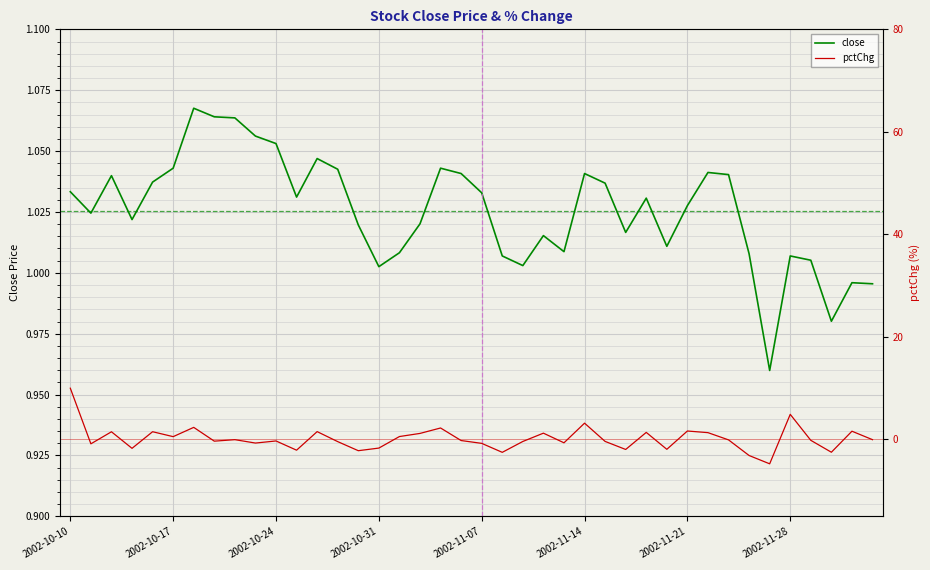

How many interior local valleys does the pctChg series have?

13